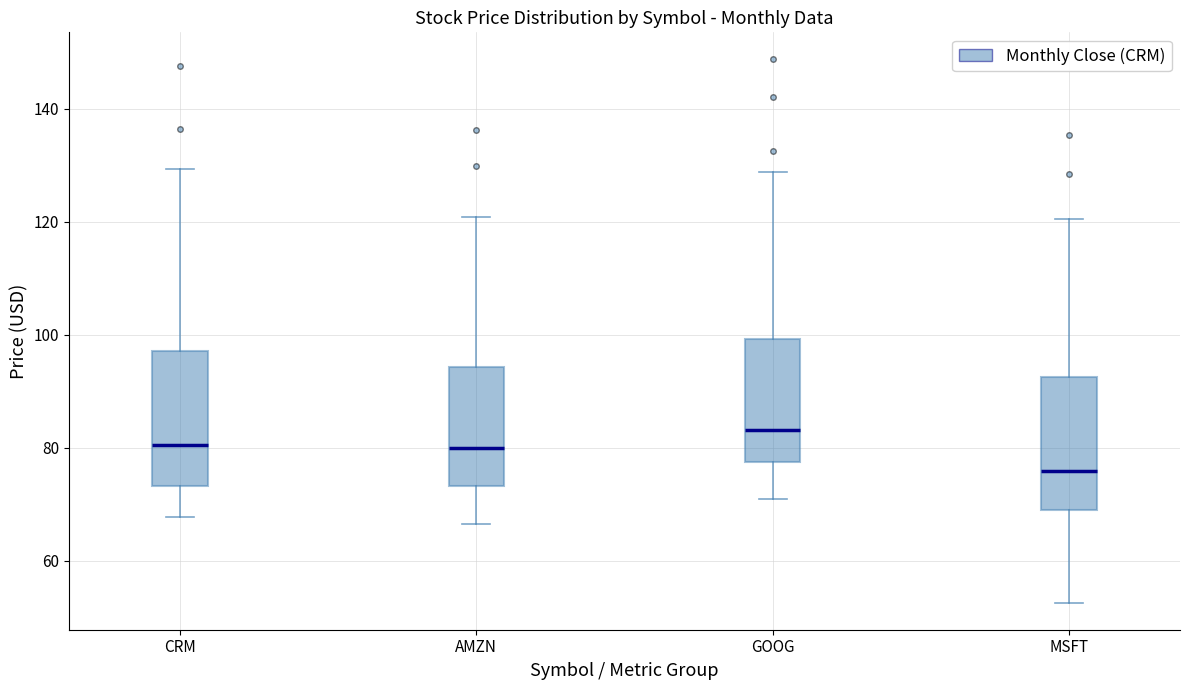

Reading left to right, transcribe this box plot: for each box, give where its median line is, the range the box spans, and where its two whiskers end, as read against the y-axis. The values are not printed on the chart, so give them approximately, as read against the axis.

CRM: median 80, box 74 to 98, whiskers 68 to 130
AMZN: median 80, box 74 to 94, whiskers 66 to 120
GOOG: median 84, box 78 to 100, whiskers 70 to 128
MSFT: median 76, box 68 to 92, whiskers 52 to 120